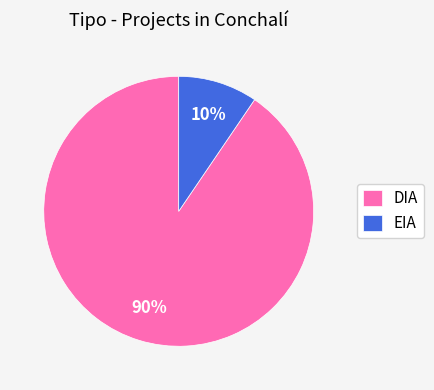

Rank the categories by value from lowest to highest.

EIA, DIA